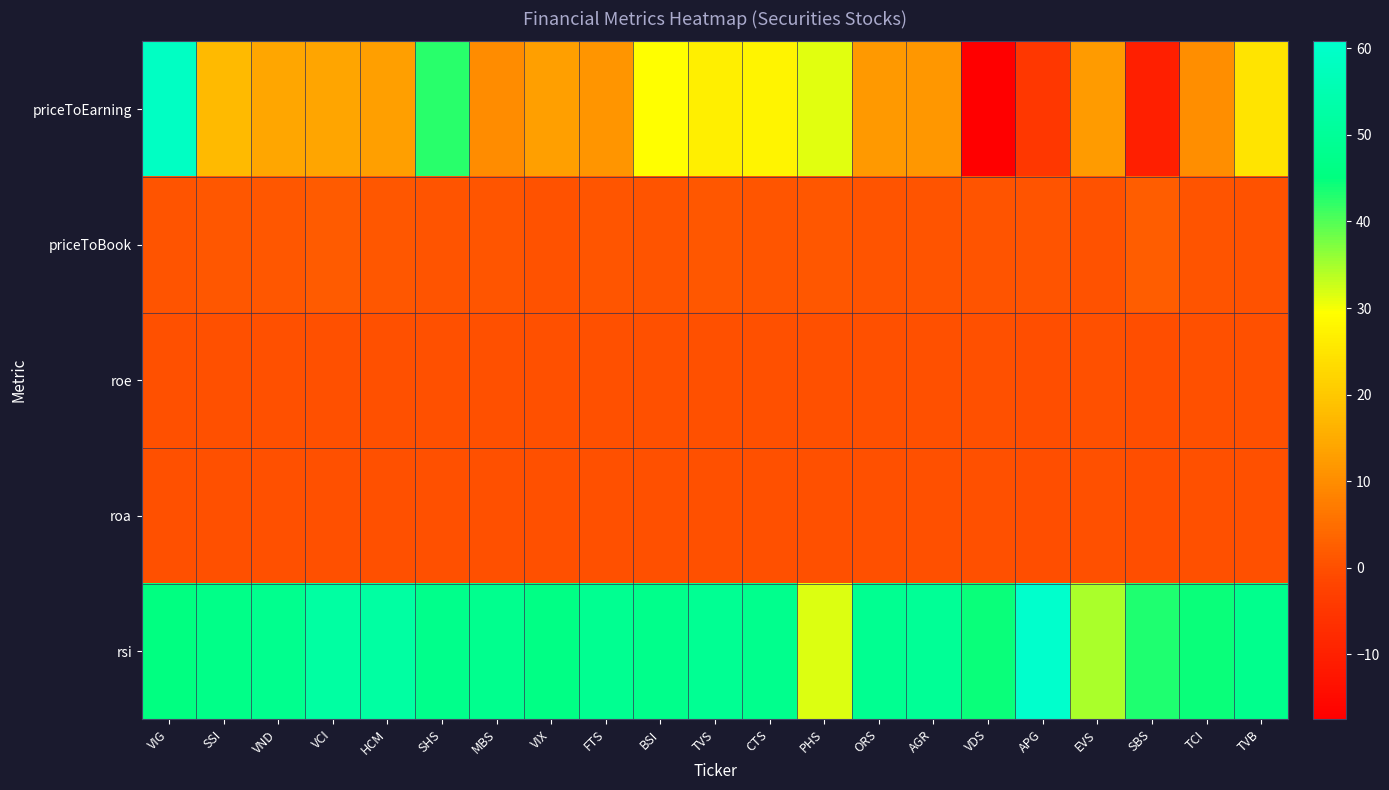

Reading right to left, what are all the values shown in this chart?

priceToEarning: TVB=25.0	TCI=10.1	SBS=-10.3	EVS=12.2	APG=-4.7	VDS=-17.5	AGR=11.6	ORS=11.9	PHS=31.3	CTS=27.5	TVS=26.7	BSI=29.5	FTS=11.5	VIX=12.9	MBS=10.0	SHS=42.6	HCM=12.9	VCI=13.7	VND=14.2	SSI=17.4	VIG=58.9
priceToBook: TVB=0.4	TCI=0.6	SBS=2.1	EVS=0.5	APG=0.6	VDS=0.8	AGR=0.7	ORS=0.8	PHS=1.2	CTS=1.1	TVS=1.4	BSI=0.8	FTS=1.1	VIX=0.5	MBS=1.1	SHS=0.7	HCM=1.4	VCI=1.8	VND=1.2	SSI=1.3	VIG=0.7
roe: TVB=0.0	TCI=0.1	SBS=-0.3	EVS=0.0	APG=-0.2	VDS=-0.0	AGR=0.1	ORS=0.1	PHS=0.0	CTS=0.0	TVS=0.1	BSI=0.0	FTS=0.1	VIX=0.1	MBS=0.1	SHS=0.0	HCM=0.1	VCI=0.1	VND=0.1	SSI=0.1	VIG=0.0
roa: TVB=0.0	TCI=0.0	SBS=-0.1	EVS=0.0	APG=-0.2	VDS=-0.0	AGR=0.1	ORS=0.0	PHS=0.0	CTS=0.0	TVS=0.0	BSI=0.0	FTS=0.0	VIX=0.0	MBS=0.0	SHS=0.0	HCM=0.0	VCI=0.1	VND=0.0	SSI=0.0	VIG=0.0
rsi: TVB=47.7	TCI=44.5	SBS=43.1	EVS=34.8	APG=60.8	VDS=44.4	AGR=49.7	ORS=48.6	PHS=31.7	CTS=47.7	TVS=48.9	BSI=47.4	FTS=48.6	VIX=46.3	MBS=48.1	SHS=47.6	HCM=52.0	VCI=52.1	VND=48.2	SSI=47.0	VIG=45.3